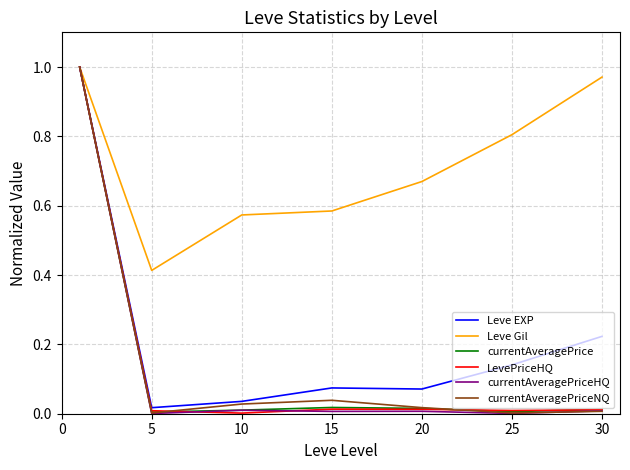

Which series has the largest total across all categories?

Leve Gil